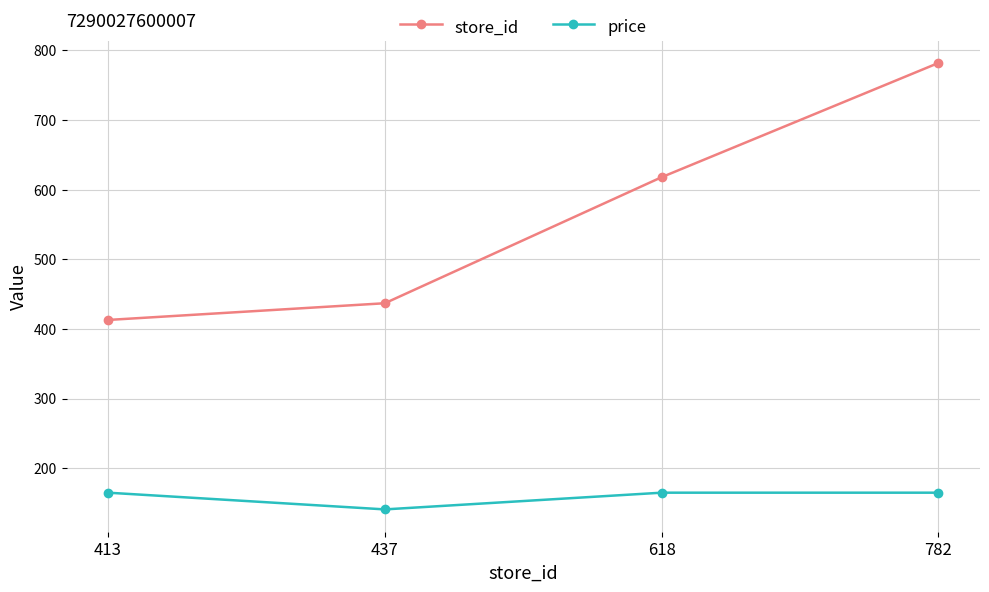

Rank the series by their maximum value, from lowest to highest.

price, store_id